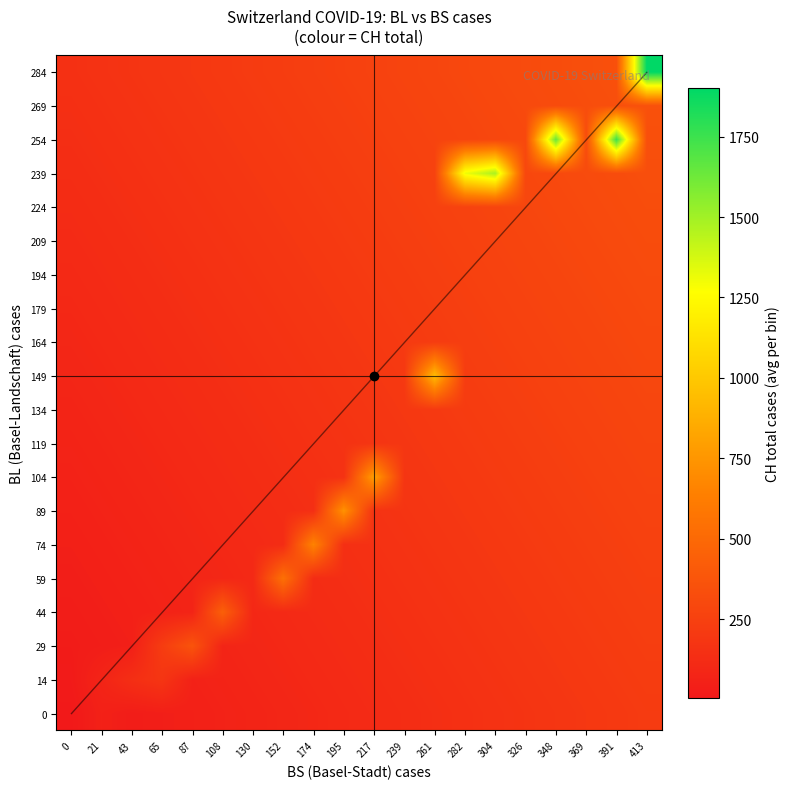

At 391, list the series in order from smallest to largest.

0, 14, 29, 44, 59, 74, 89, 104, 119, 134, 149, 164, 179, 194, 209, 224, 239, 269, 284, 254